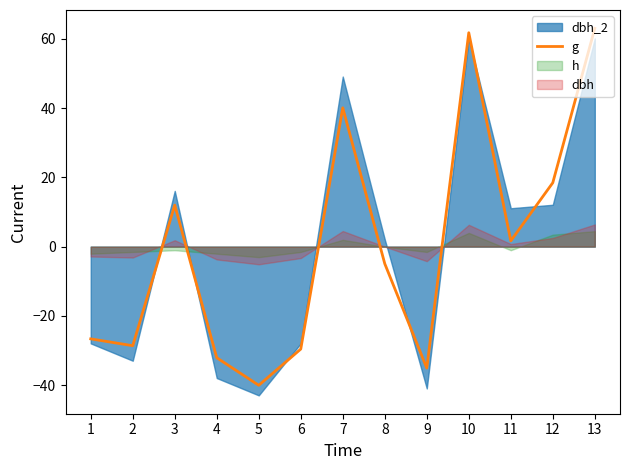

Which label corresponds to the largest value in the chart?

13